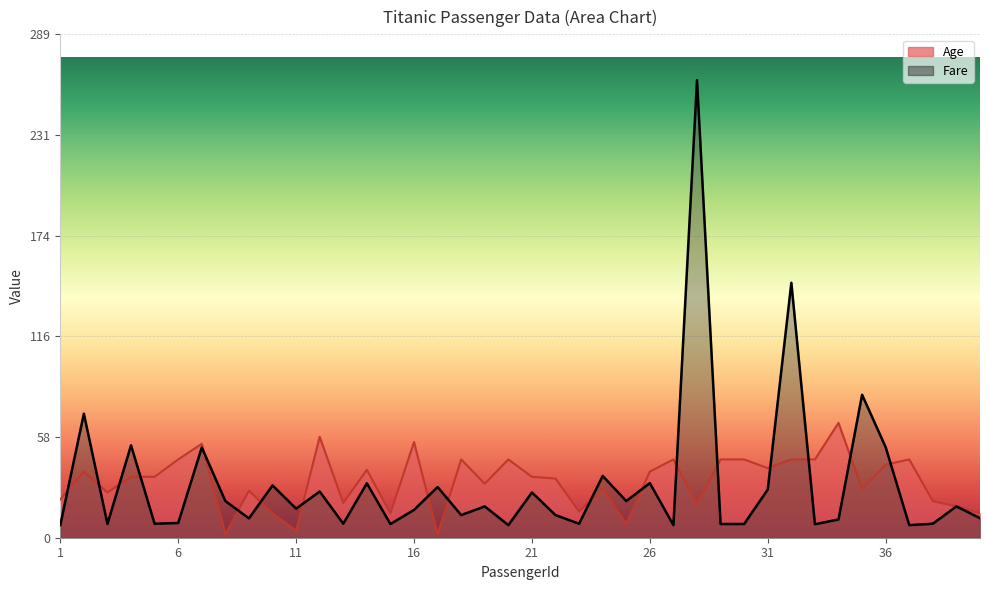

True or false: Fare and Age intersect in this chart.

True